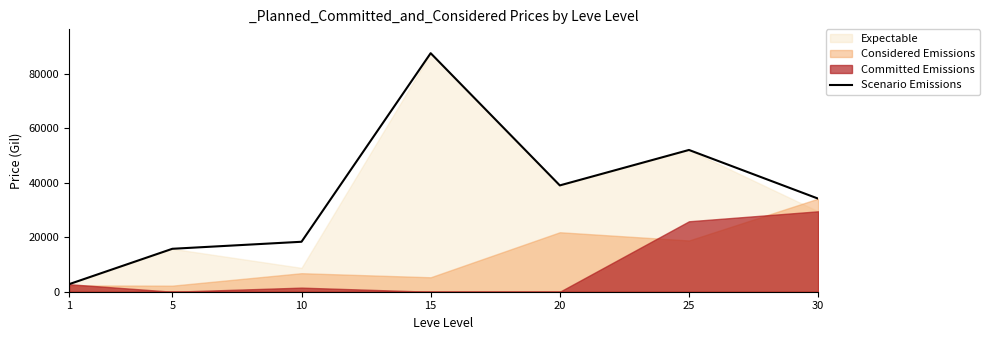

True or false: the data shows 18325.0 at 10.

True